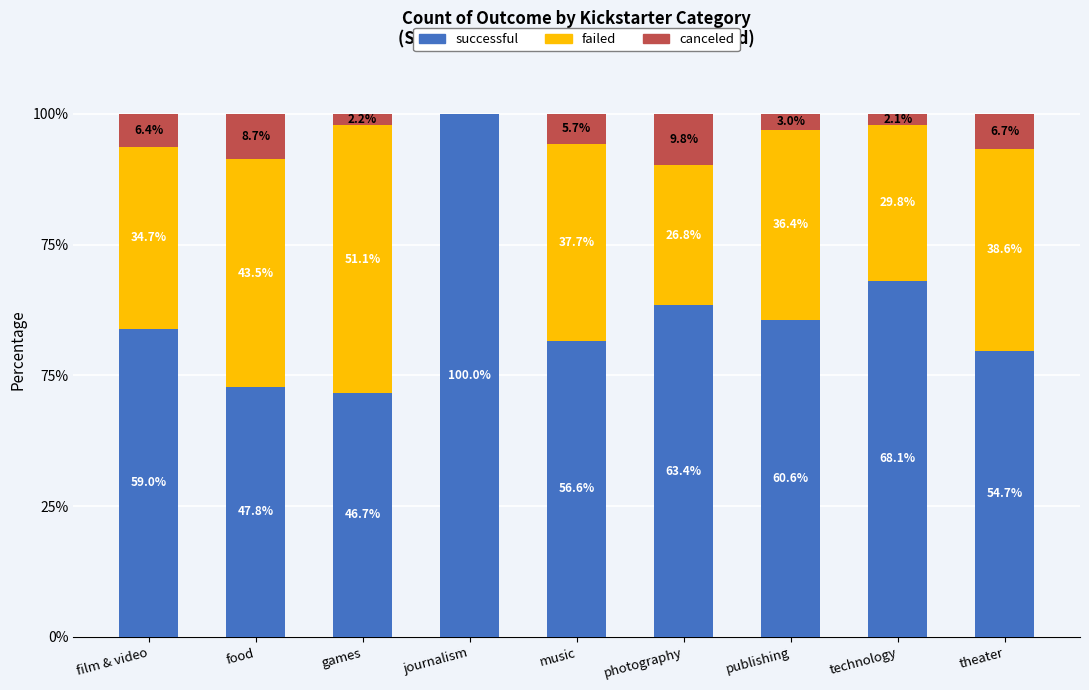

Are the bars horizontal?

No